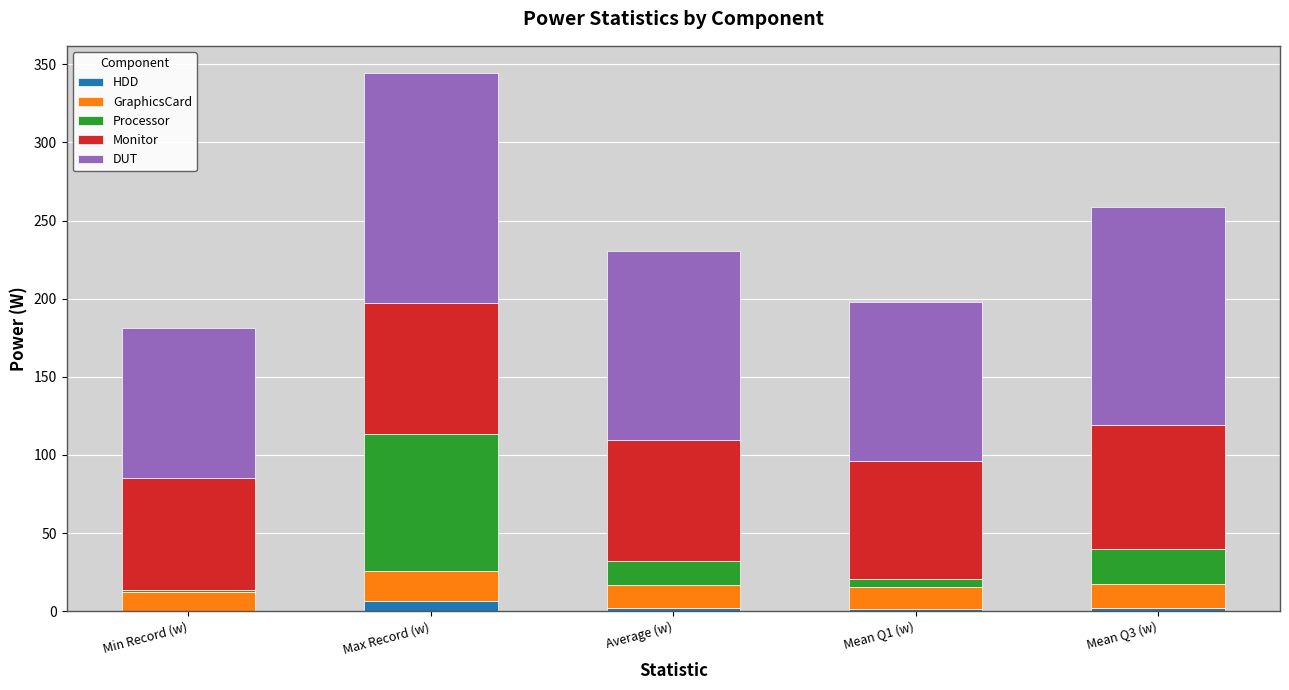

At which category is the sum across all series the highest?

Max Record (w)